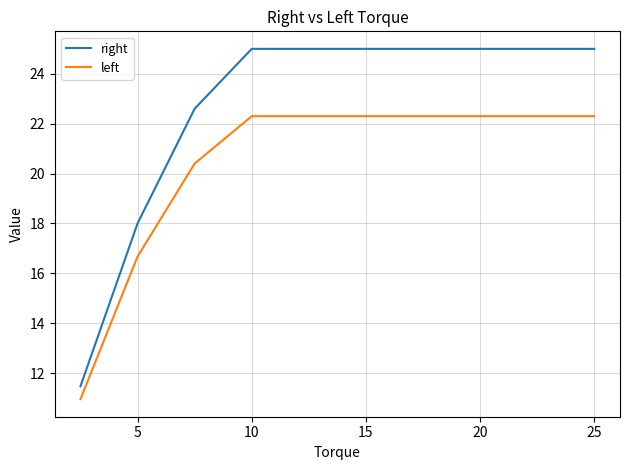

Which series has the largest range (max minus min)?

right